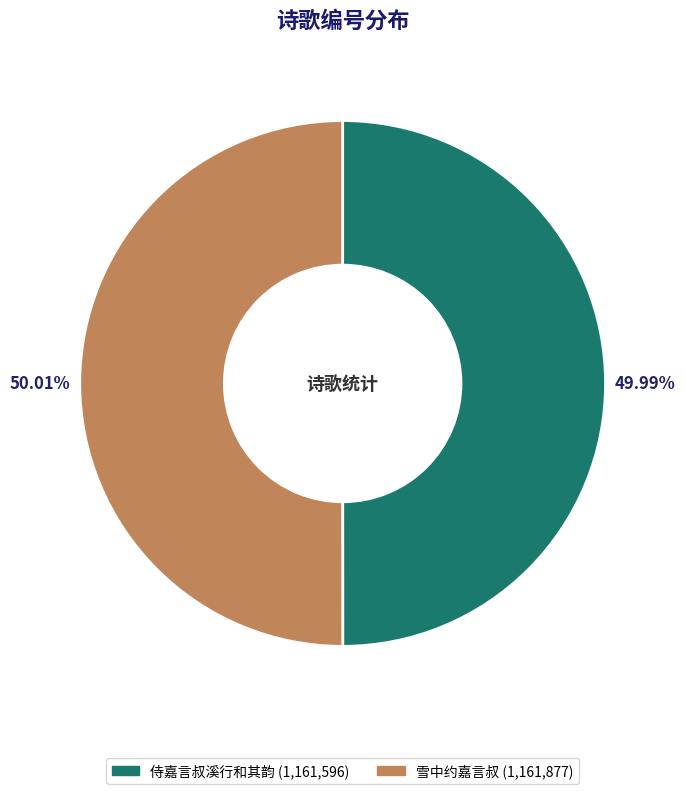

Is there a majority slice in this chart?

Yes